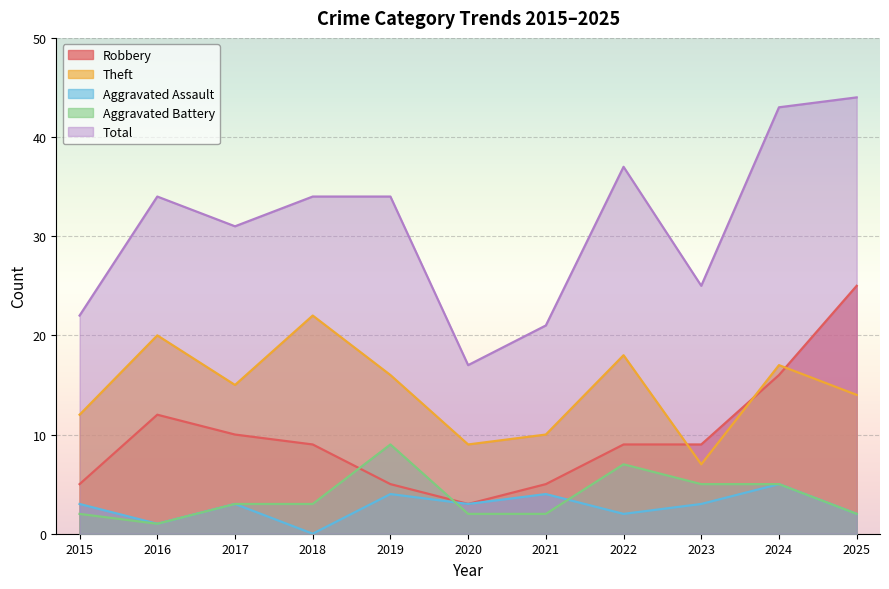

Which series has the largest range (max minus min)?

Total